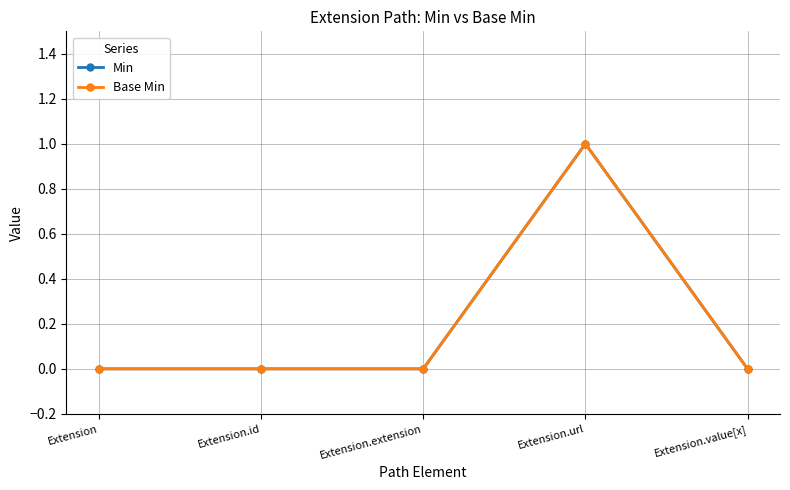

At how many categories does at least one series exceed 0?

1